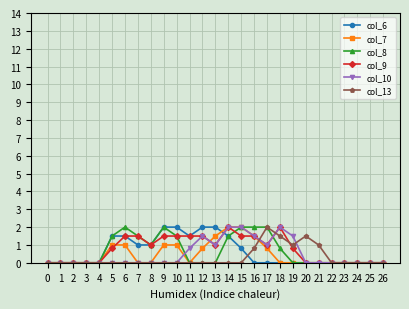

Reading right to left, transcribe all the data shown in this chart.

col_6: 0.0	0.0	0.0	0.0	0.0	0.0	0.0	0.0	0.0	0.0	0.0	0.8	1.5	2.0	2.0	1.5	2.0	2.0	1.0	1.0	1.5	1.5	0.0	0.0	0.0	0.0	0.0
col_7: 0.0	0.0	0.0	0.0	0.0	0.0	0.0	0.0	0.0	0.8	1.5	2.0	2.0	1.5	0.8	0.0	1.0	1.0	0.0	0.0	1.0	1.0	0.0	0.0	0.0	0.0	0.0
col_8: 0.0	0.0	0.0	0.0	0.0	0.0	0.0	0.0	0.8	2.0	2.0	2.0	1.5	0.0	0.0	0.0	1.5	2.0	1.0	1.5	2.0	1.5	0.0	0.0	0.0	0.0	0.0
col_9: 0.0	0.0	0.0	0.0	0.0	0.0	0.0	0.8	2.0	1.0	1.5	1.5	2.0	1.0	1.5	1.5	1.5	1.5	1.0	1.5	1.5	0.8	0.0	0.0	0.0	0.0	0.0
col_10: 0.0	0.0	0.0	0.0	0.0	0.0	0.0	1.5	2.0	1.0	1.5	2.0	2.0	1.0	1.5	0.8	0.0	0.0	0.0	0.0	0.0	0.0	0.0	0.0	0.0	0.0	0.0
col_13: 0.0	0.0	0.0	0.0	0.0	1.0	1.5	1.0	1.5	2.0	0.8	0.0	0.0	0.0	0.0	0.0	0.0	0.0	0.0	0.0	0.0	0.0	0.0	0.0	0.0	0.0	0.0